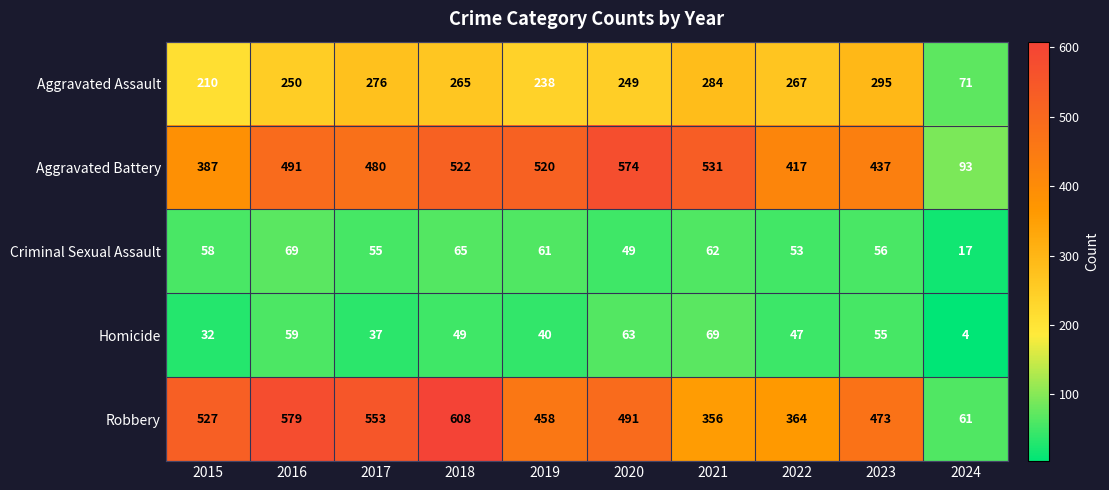

What is the sum of all Criminal Sexual Assault values?

545